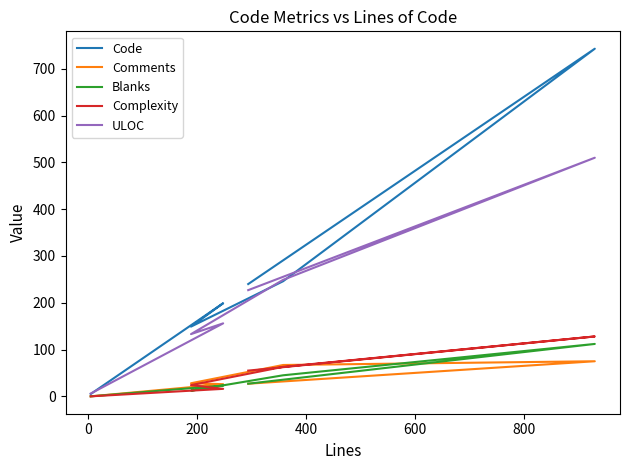

What is the value of the Blanks point at the 4th from the left?

45